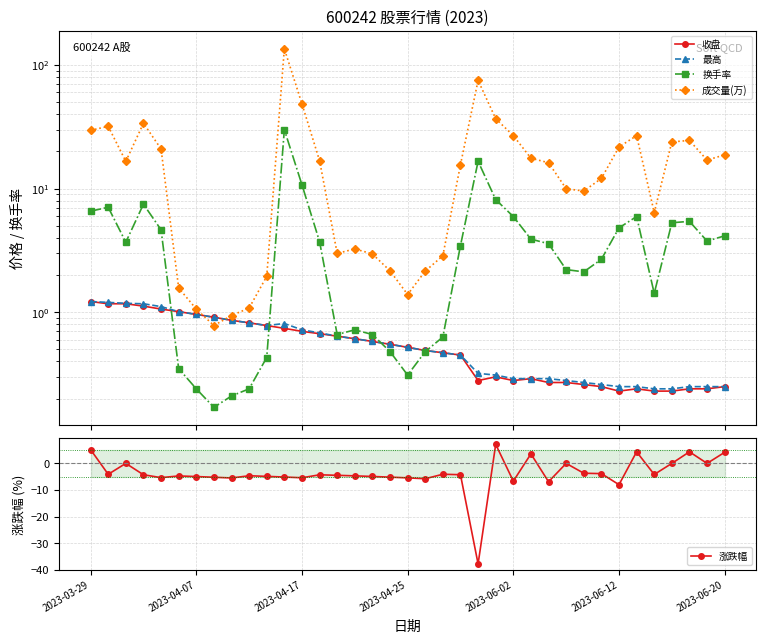

True or false: 最高 and 收盘 cross at least once.

False